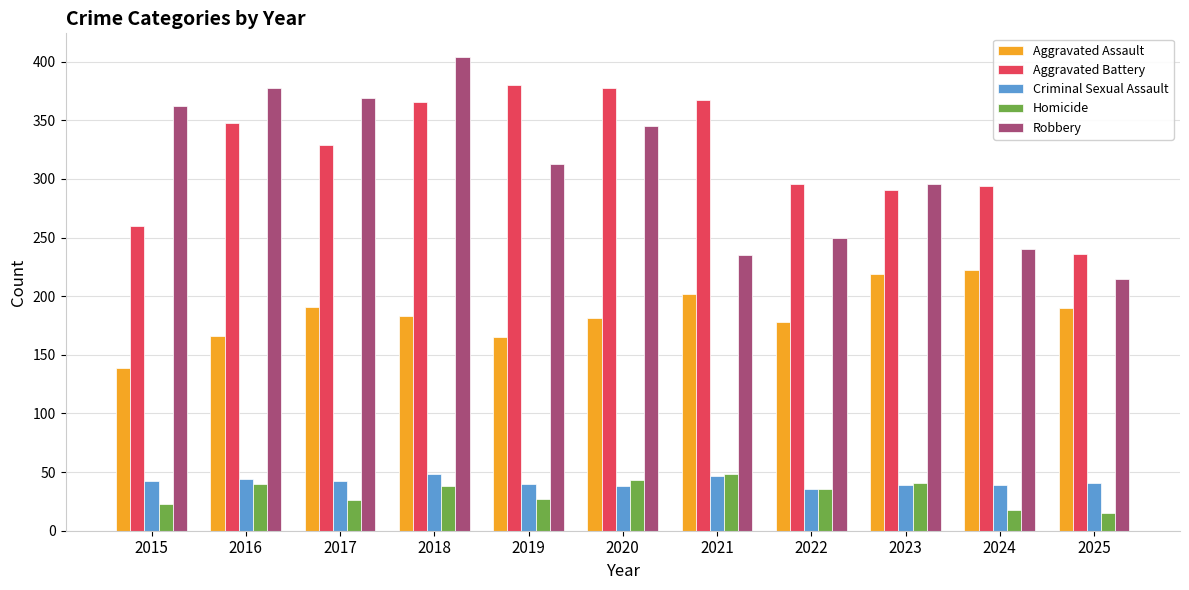

What is the spread (max minus min) of values at 2020?

340